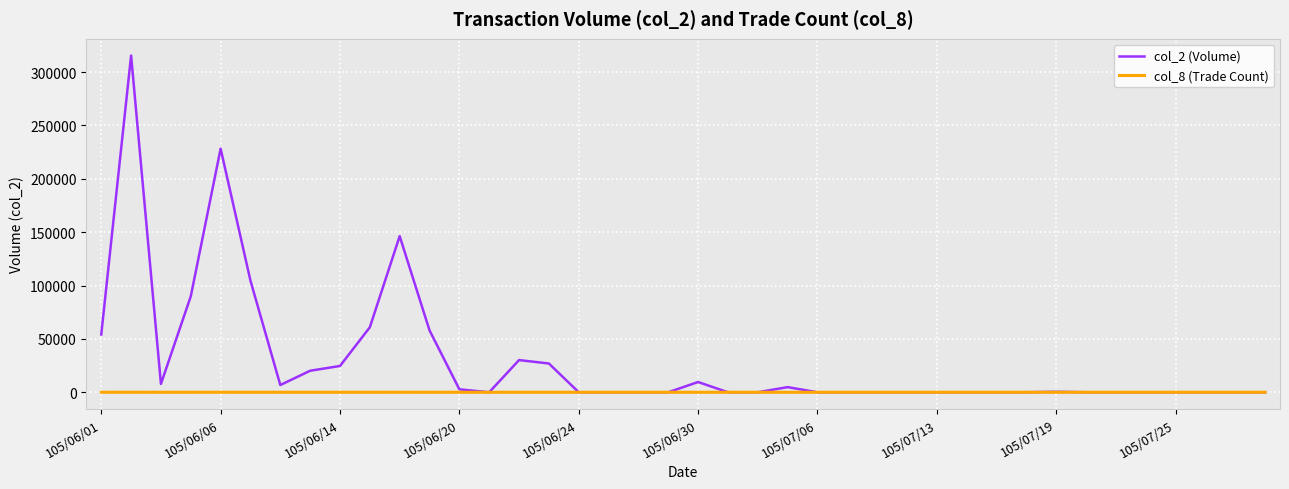

What are all the series names shown in the legend?

col_2 (Volume), col_8 (Trade Count)